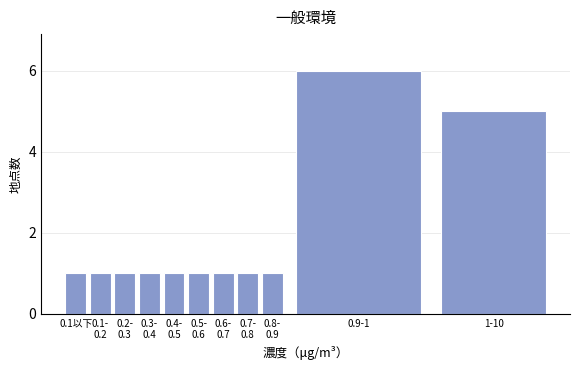

Reading right to left, extract all data points from this chart.

5	6	1	1	1	1	1	1	1	1	1